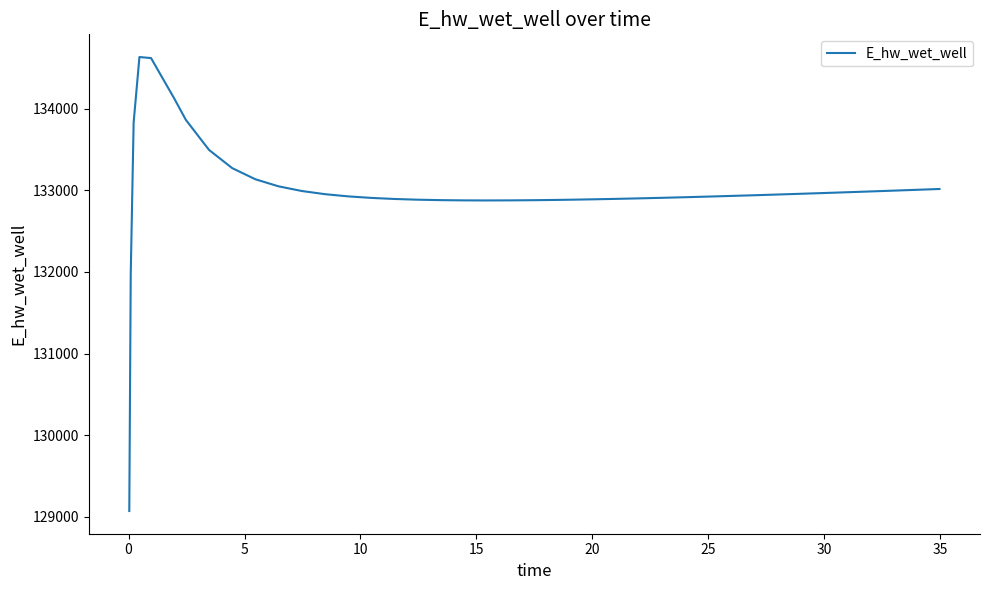

True or false: there are more than 0 points higher than both neighbors.

True